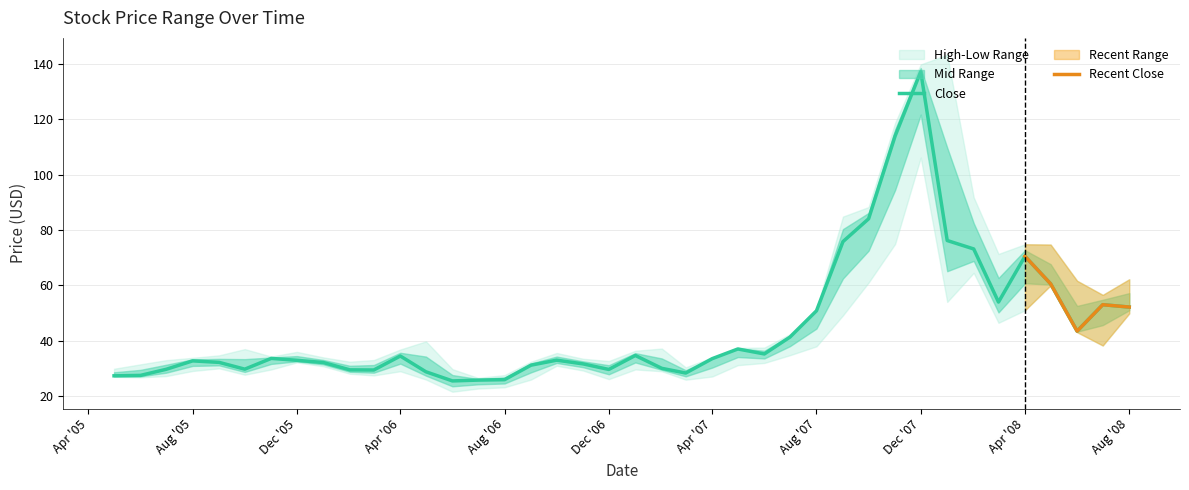

What is the minimum value for Low?

21.6